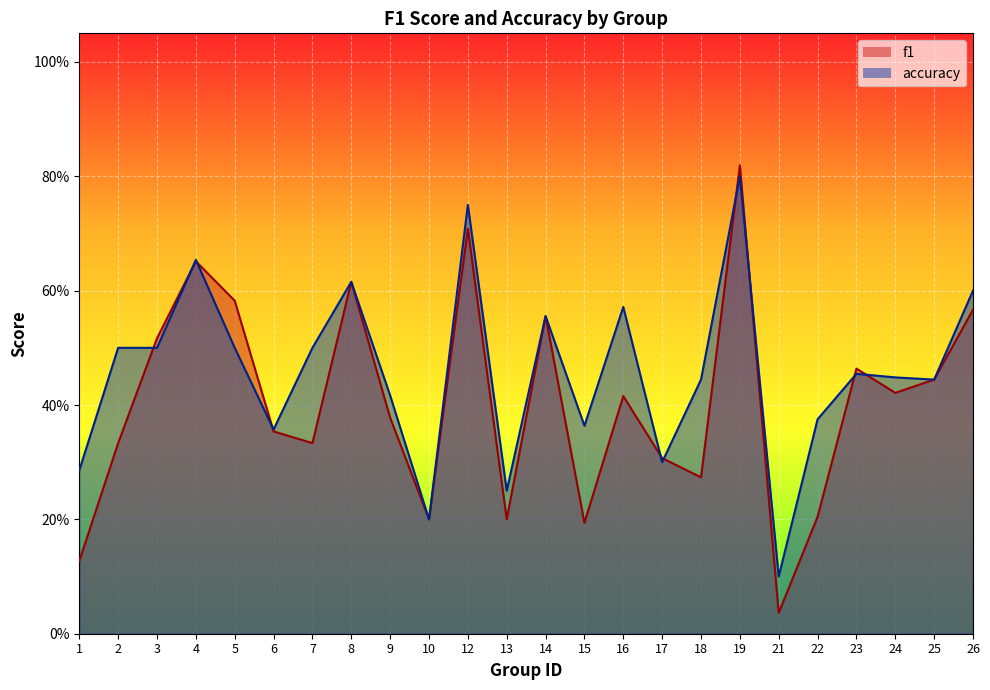

The value of f1 at 5 is 0.2. True or false?

False